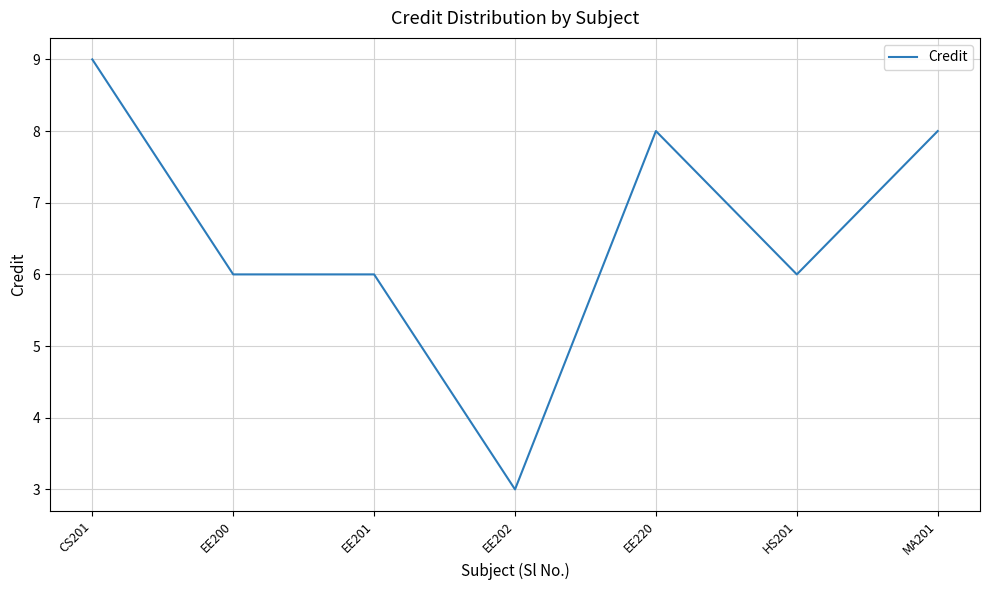

Which label corresponds to the largest value in the chart?

CS201